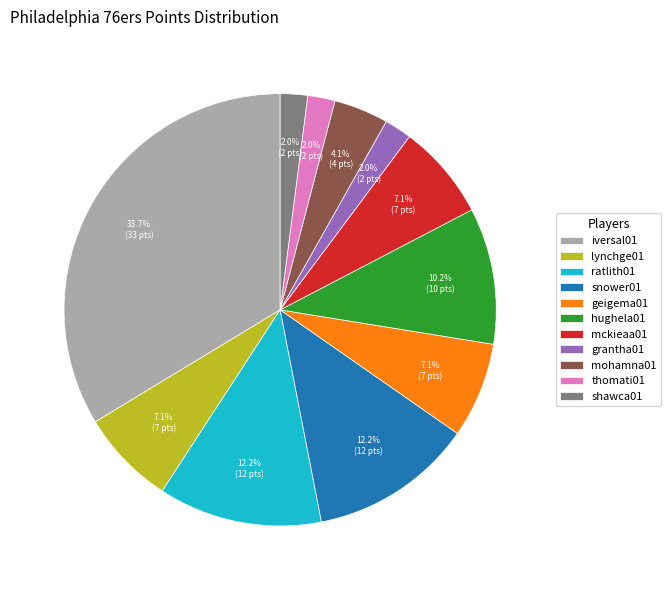

Is mohamna01 the majority of the pie?

No